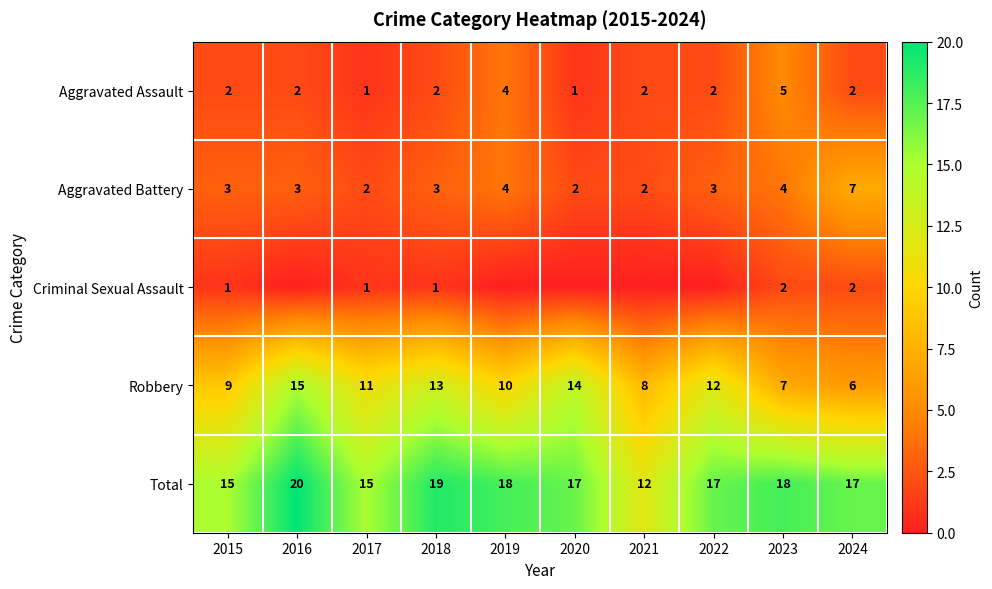

At how many categories does at least one series exceed 13?

9